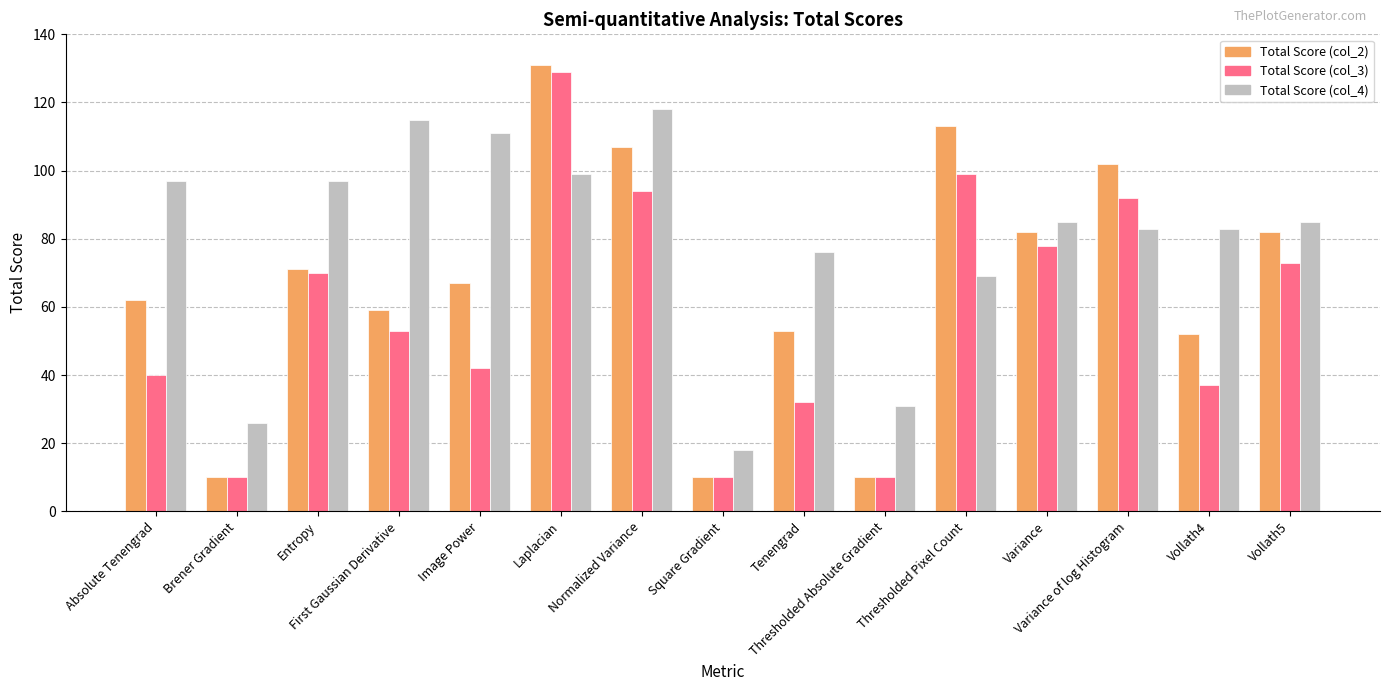

Read the Total Score (col_3) value at Entropy.

70